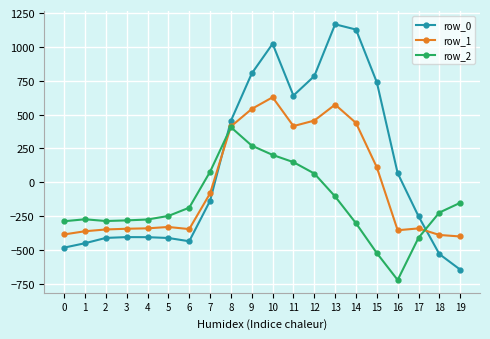

True or false: row_0 has more than 0 points higher than both neighbors.

True